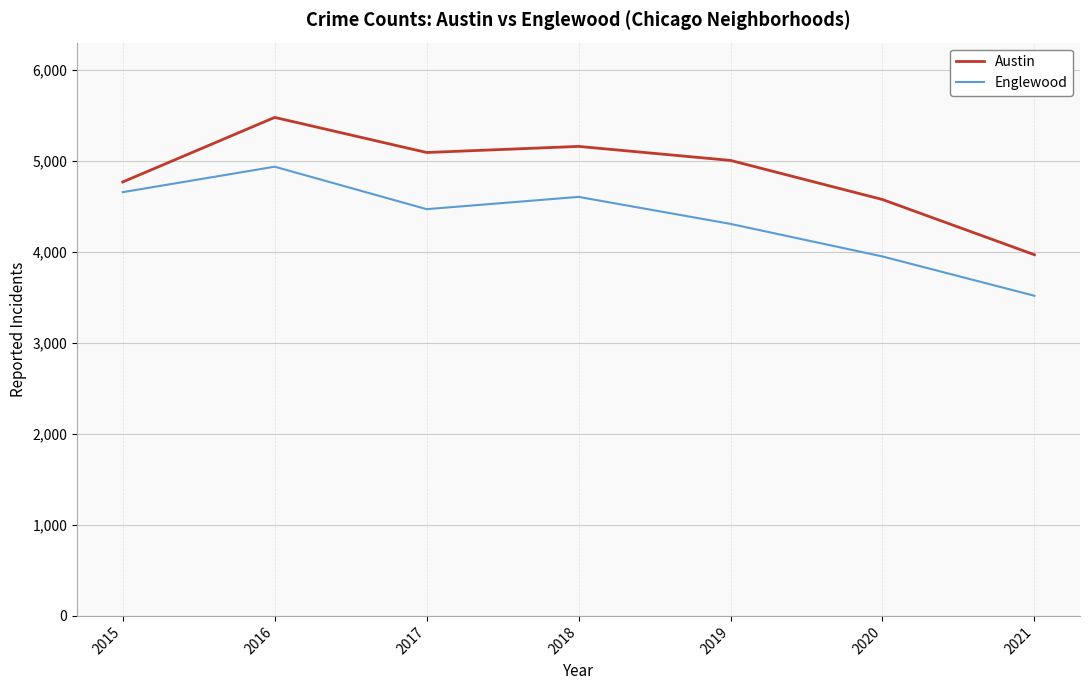

Does the chart have visible grid lines?

Yes